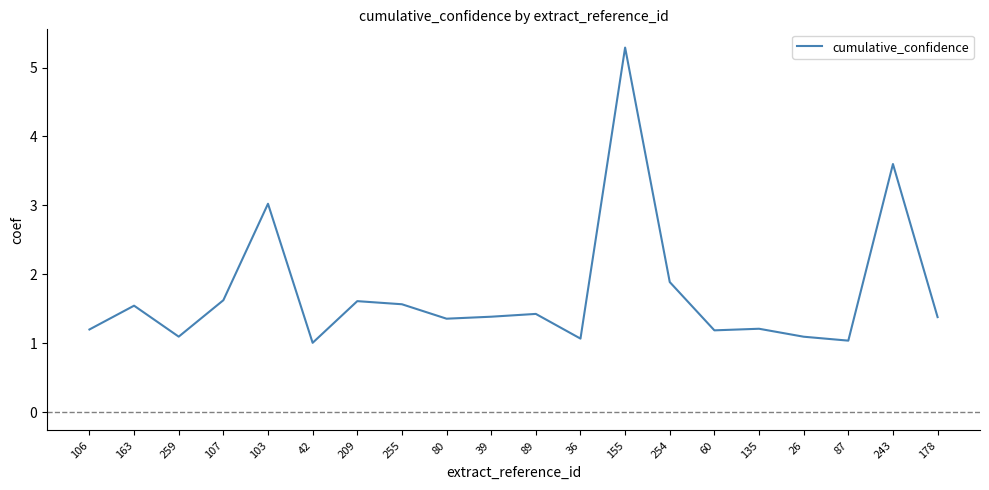

Which label corresponds to the largest value in the chart?

155